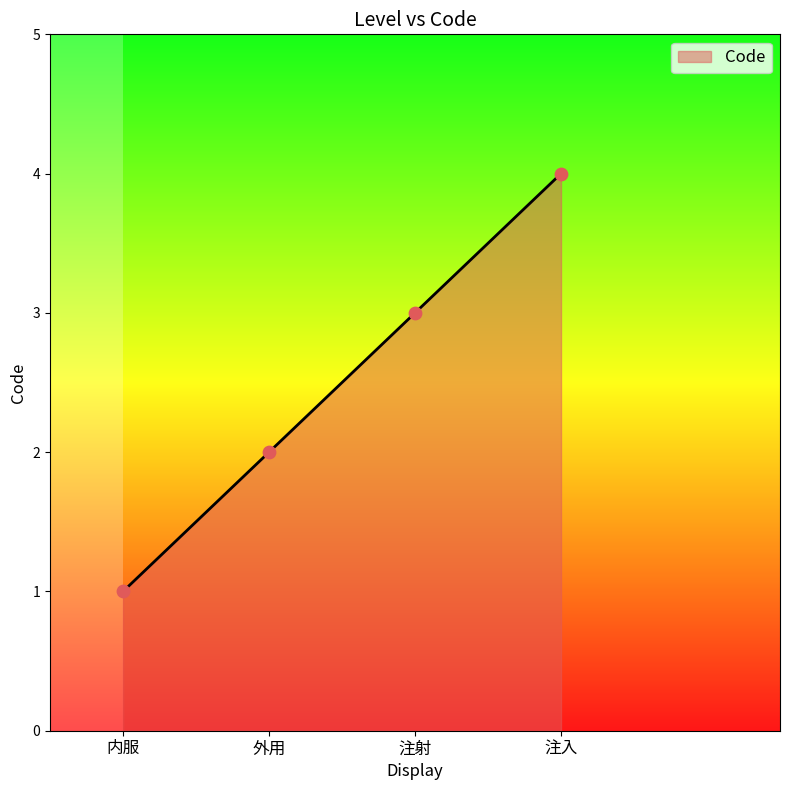

What is the change in value from 内服 to 注射?

+2